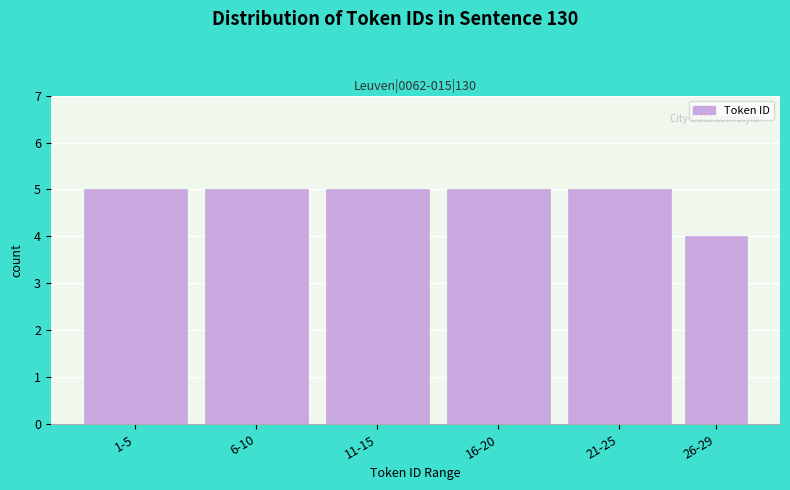

Reading left to right, list all the values displayed in this chart.

1-5=5	6-10=5	11-15=5	16-20=5	21-25=5	26-29=4